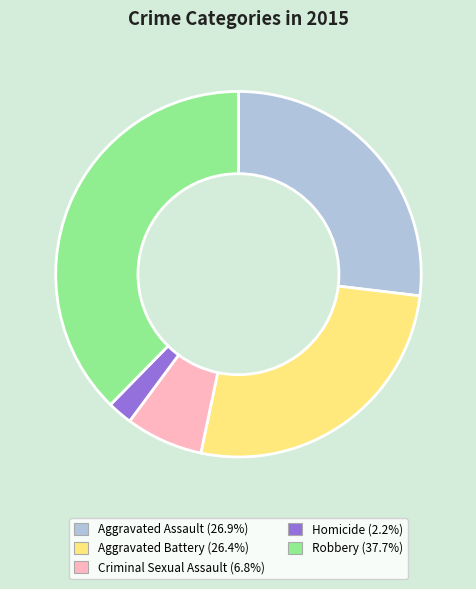

How many slices are in this pie chart?

5